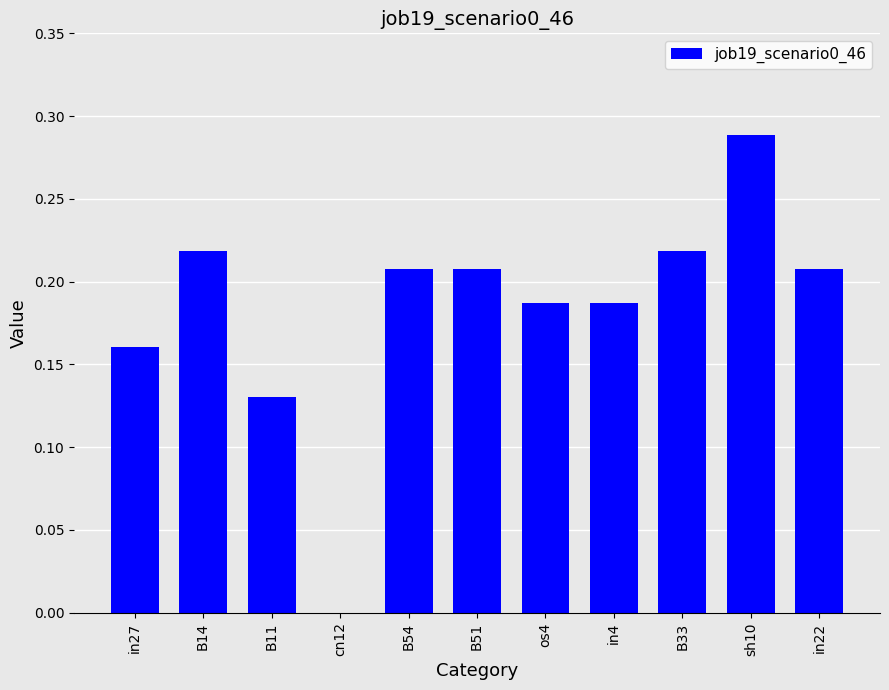

Is it true that the value at B51 is 0.4?

False